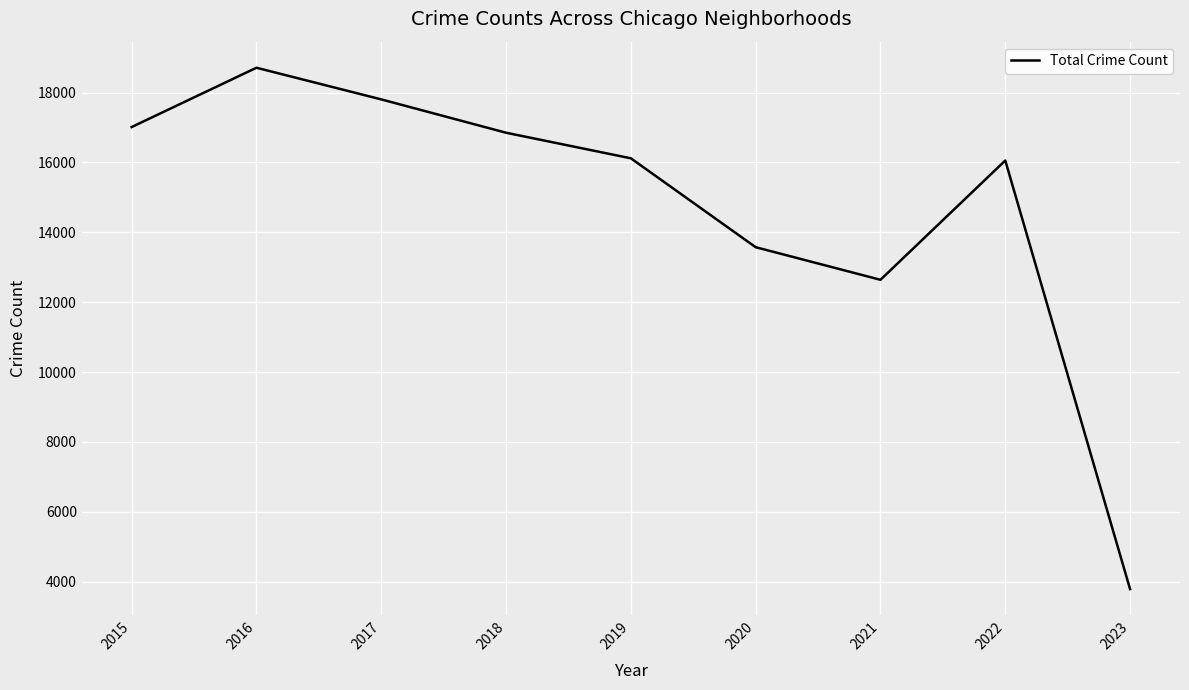

How many series are shown in this chart?

1